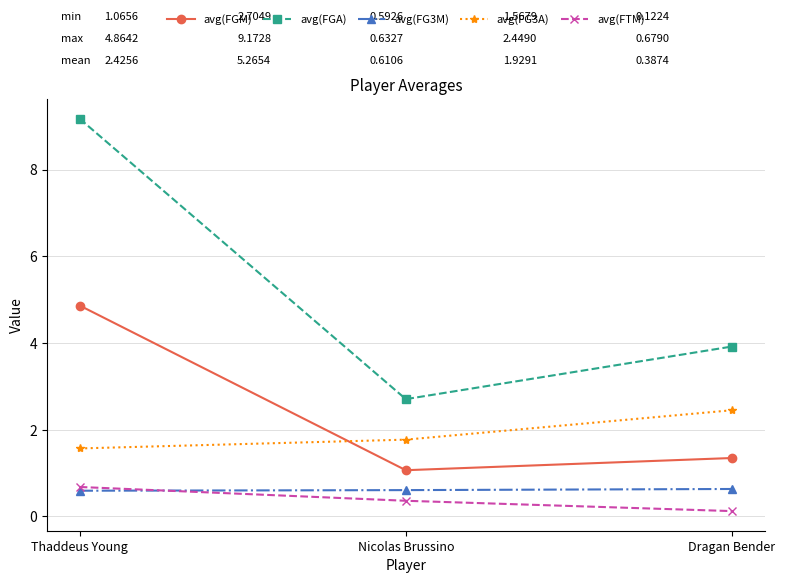

Which series has the largest total across all categories?

avg(FGA)